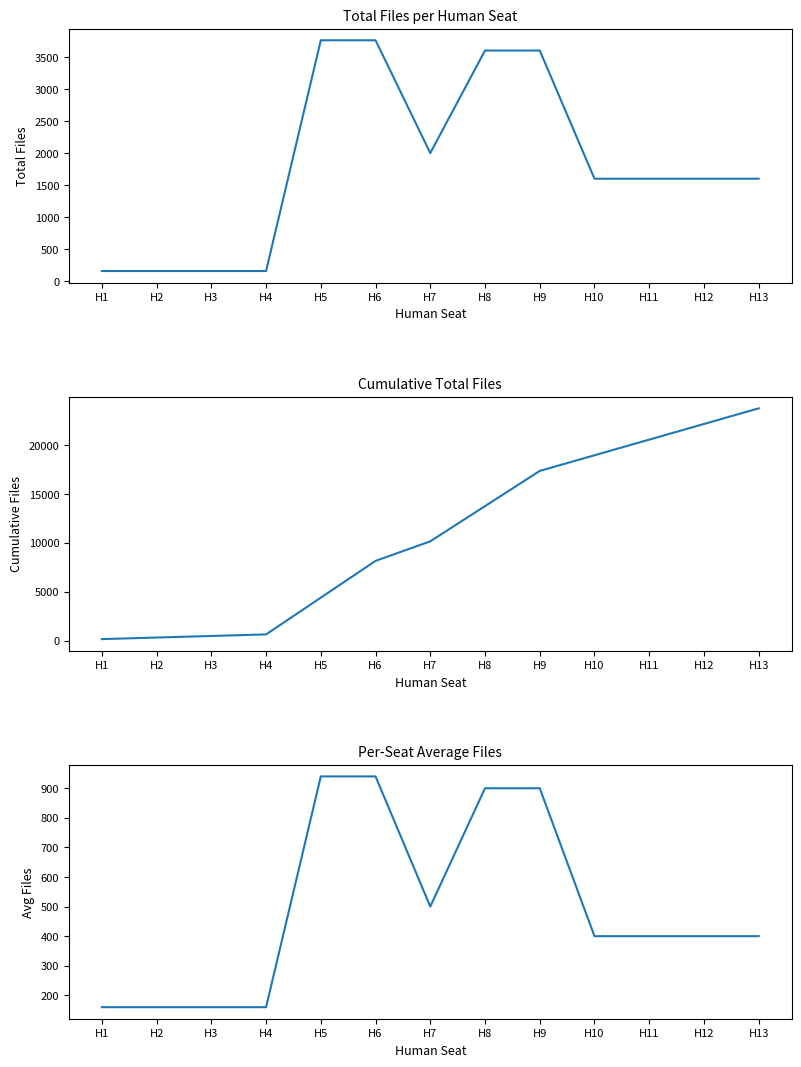

What is the maximum value for Cumulative Count?

23760